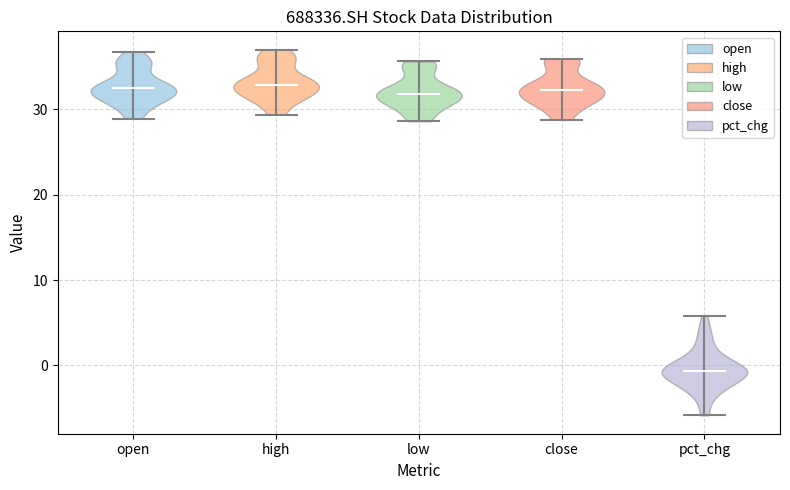

Reading left to right, read every violin against the y-axis: where its median line is, and the lowest and highest points it reaches. The values are not printed on the chart, so give them approximately, as read against the axis.

open: median line 32, lowest point 29, highest point 37
high: median line 33, lowest point 29, highest point 37
low: median line 32, lowest point 29, highest point 36
close: median line 32, lowest point 29, highest point 36
pct_chg: median line -1, lowest point -6, highest point 6